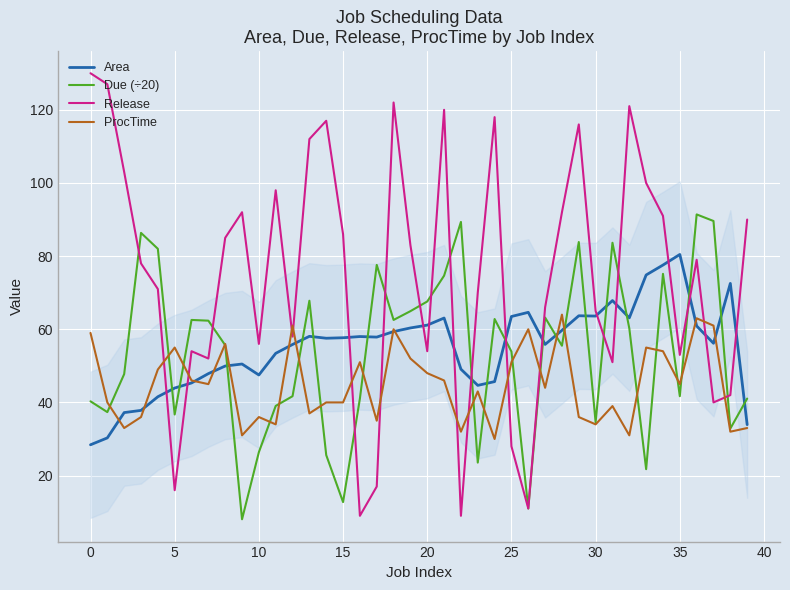

How many interior local valleys does the ProcTime series have?

13